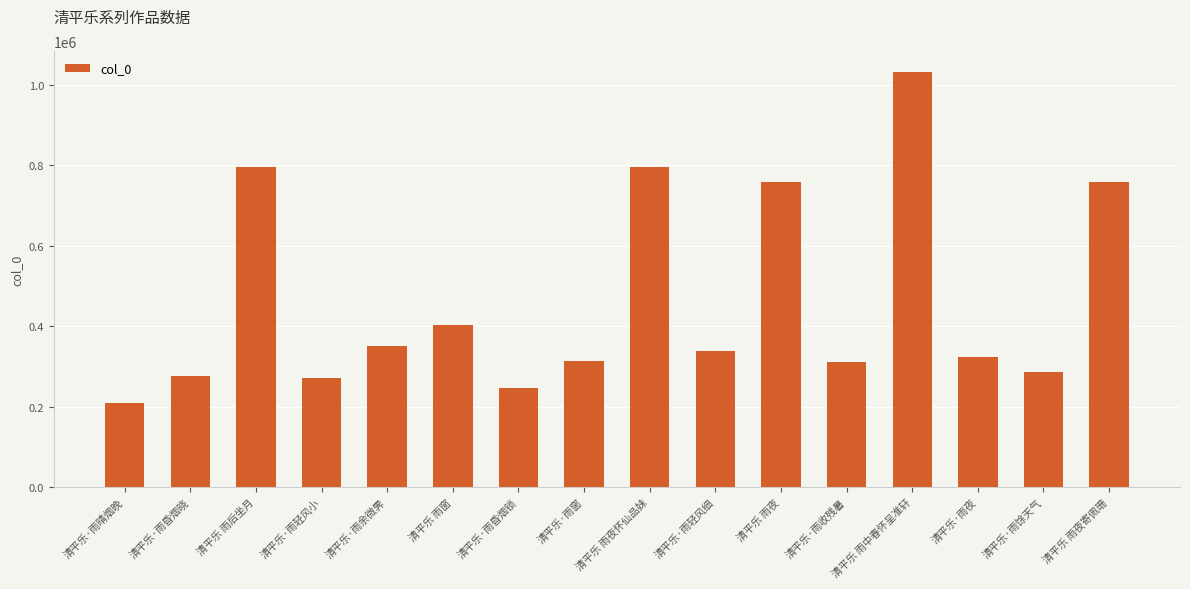

How many bars are there in total?

16